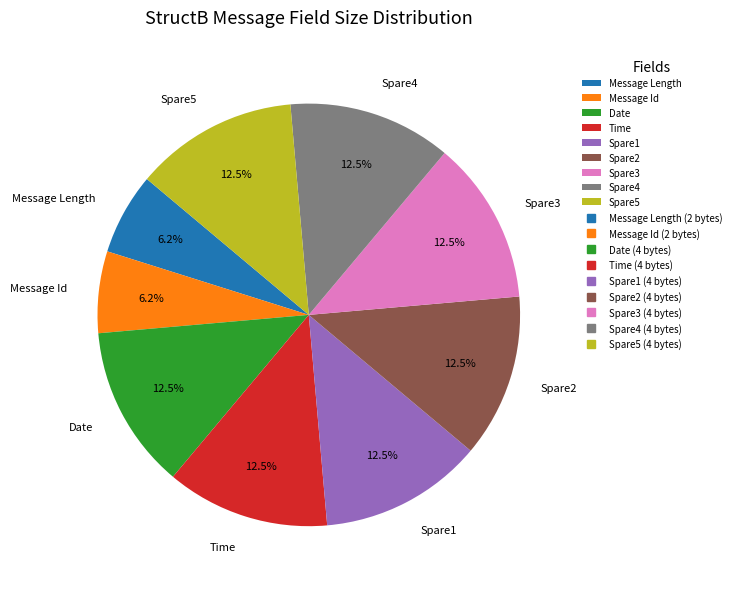

To the nearest percent, what is the difference between the largest and smallest slice percentages?

6%